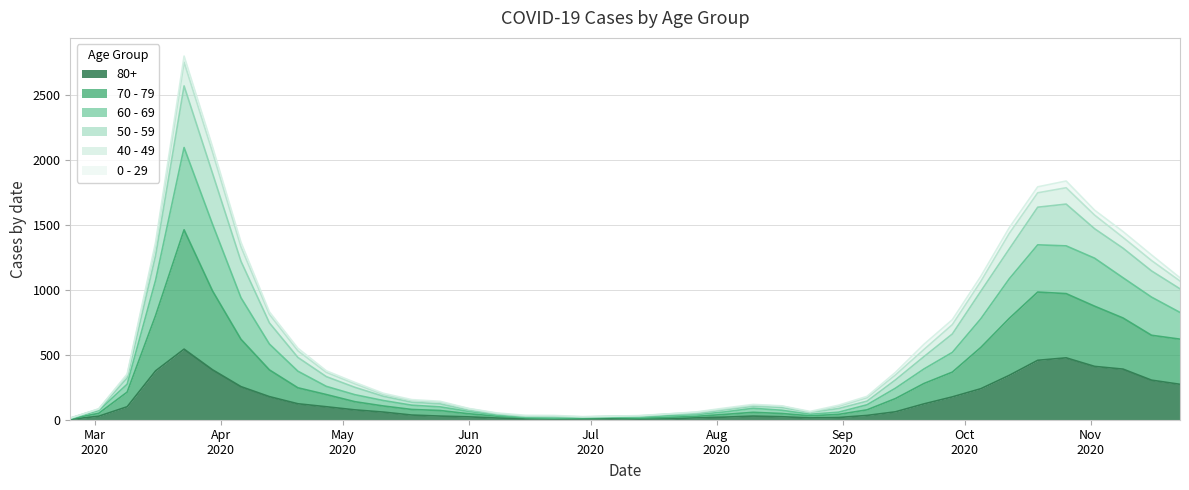

True or false: 70 - 79 and 50 - 59 intersect in this chart.

False